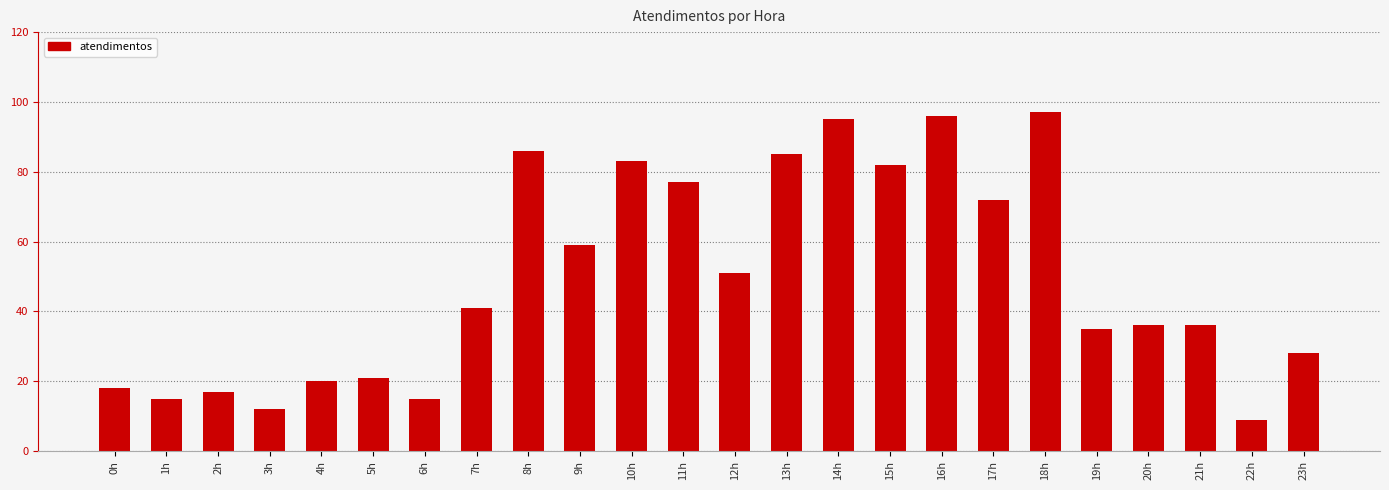

How many distinct data groups are displayed?

1